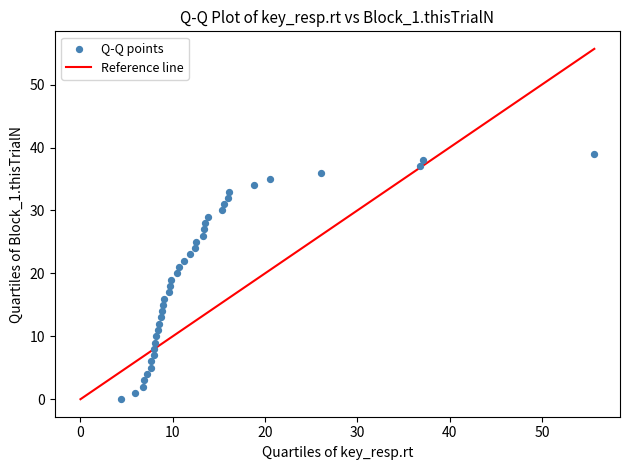

What is the range of Y values (max minus min)?

39.0